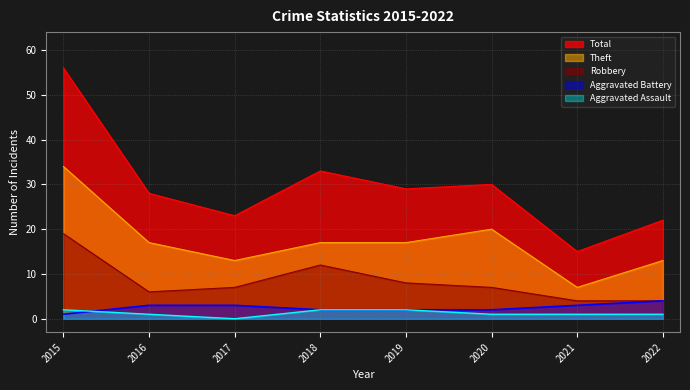

Count the number of categories in the chart.

8